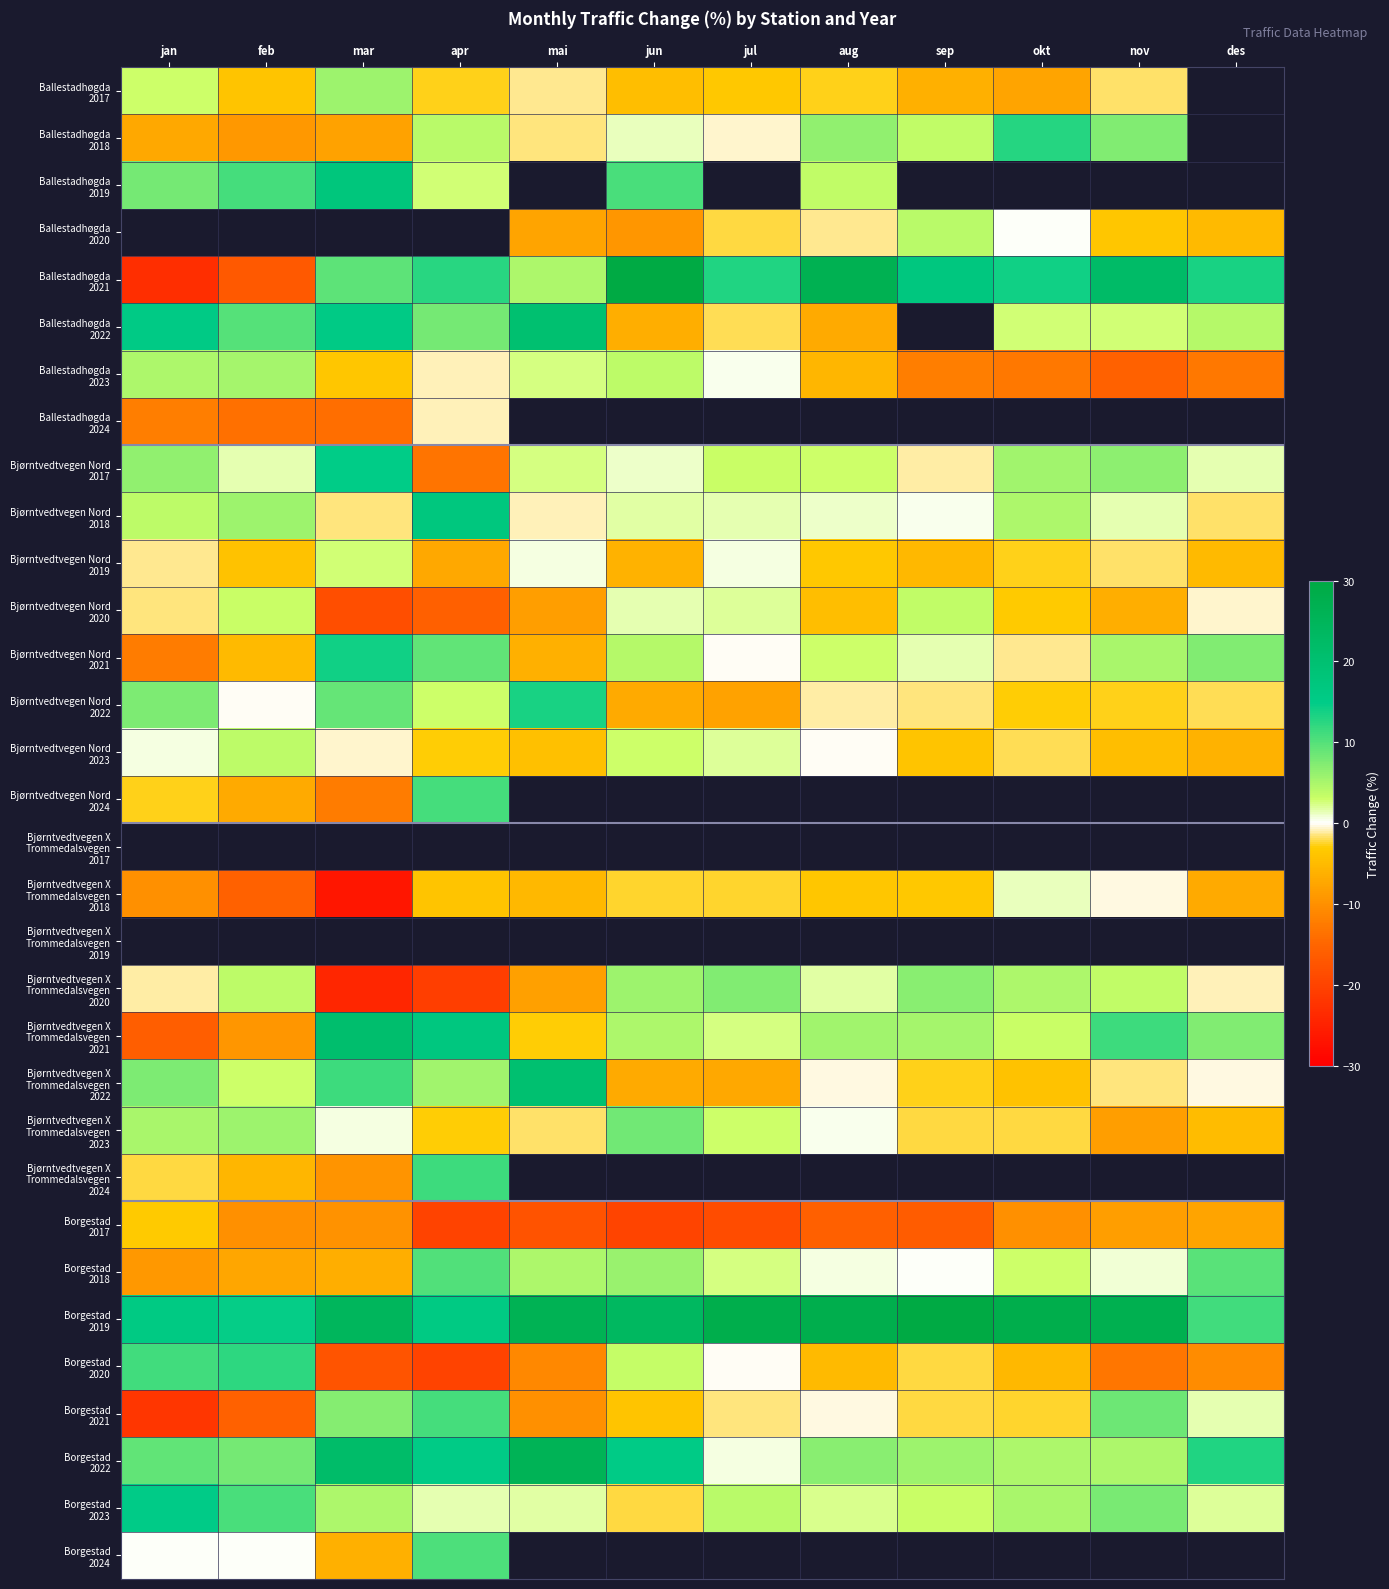

What is the difference between the highest and lowest values at nov?

42.5